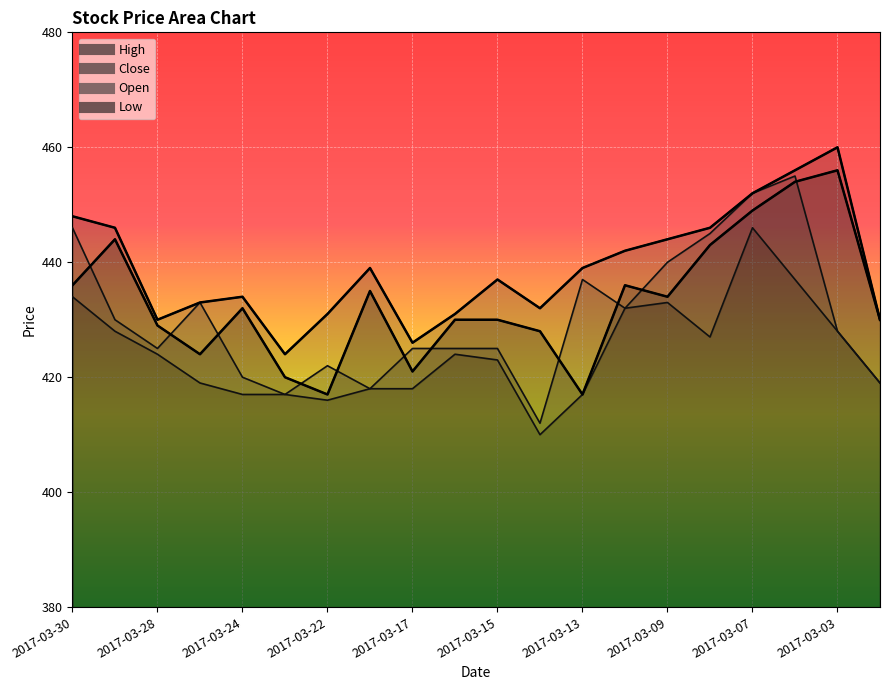

True or false: Open has a value of 603 at 2017-03-28.

False